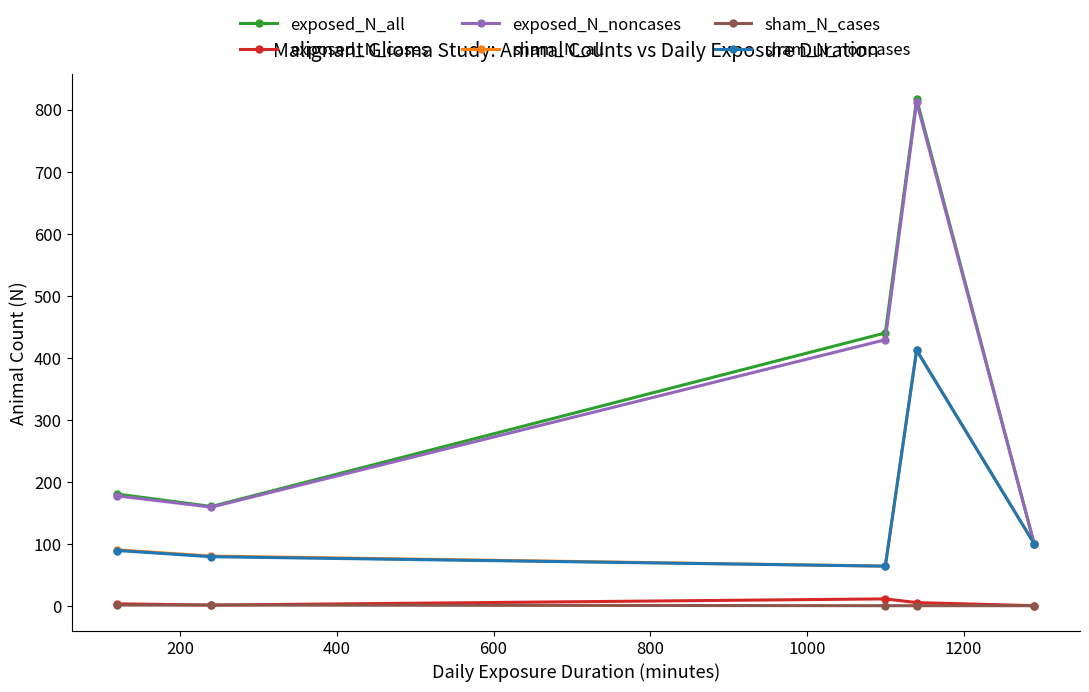

Which series has the widest spread of values?

exposed_N_all